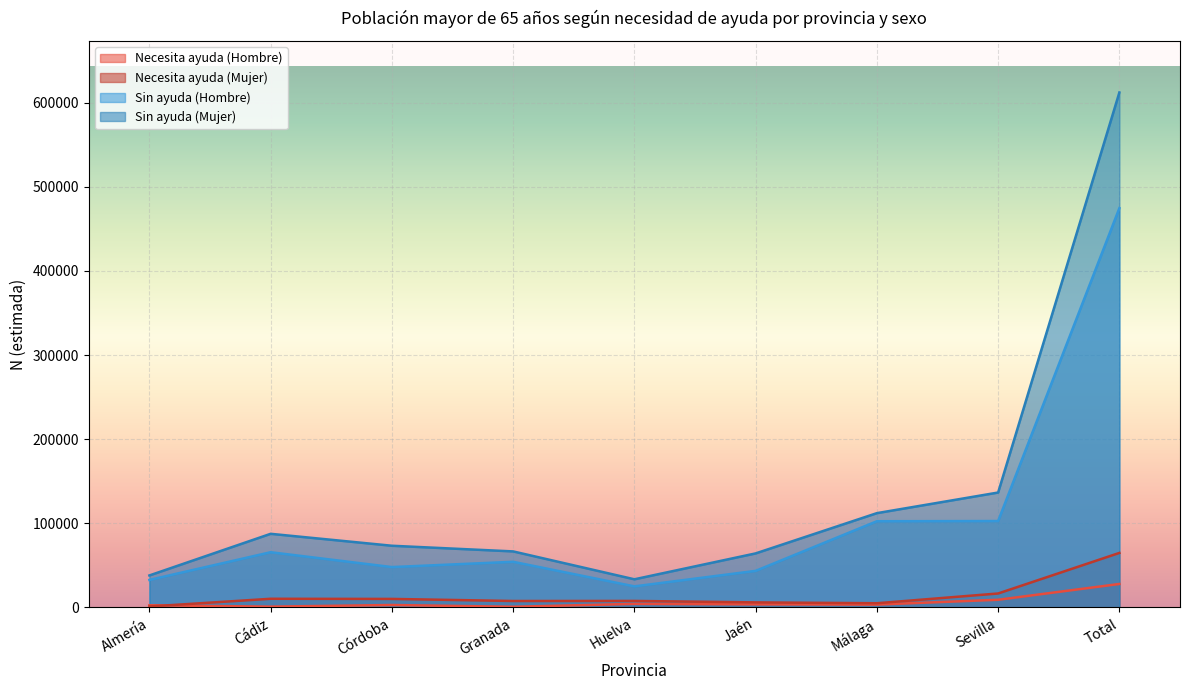

List the labels in order of Necesita ayuda (Hombre) value, smallest first.

Granada, Cádiz, Almería, Córdoba, Málaga, Jaén, Huelva, Sevilla, Total